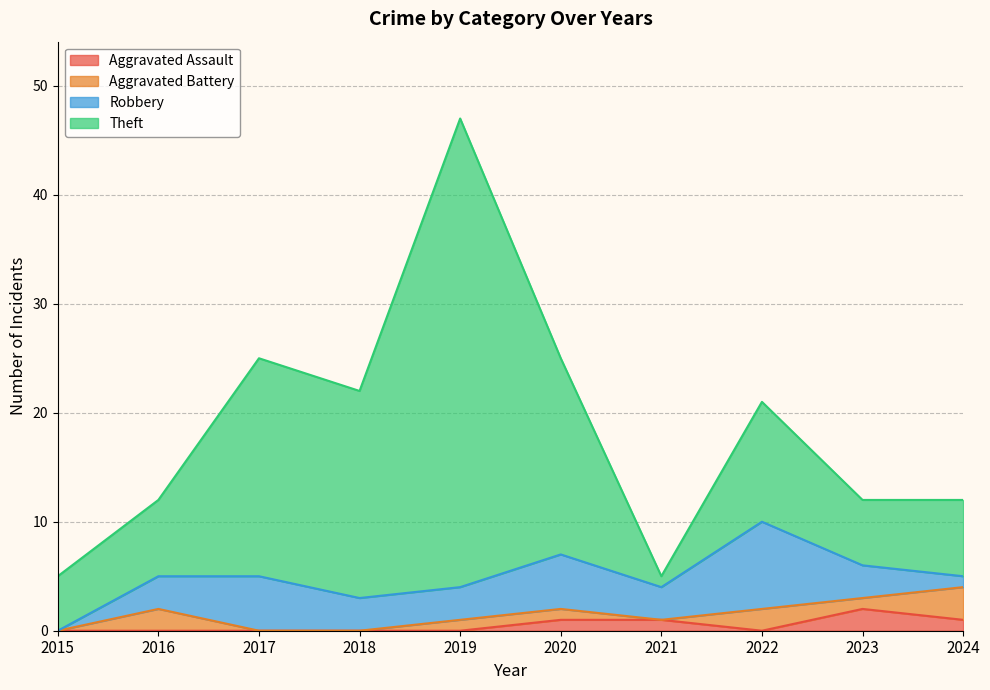

Between 2021 and 2016, which is larger?

2021